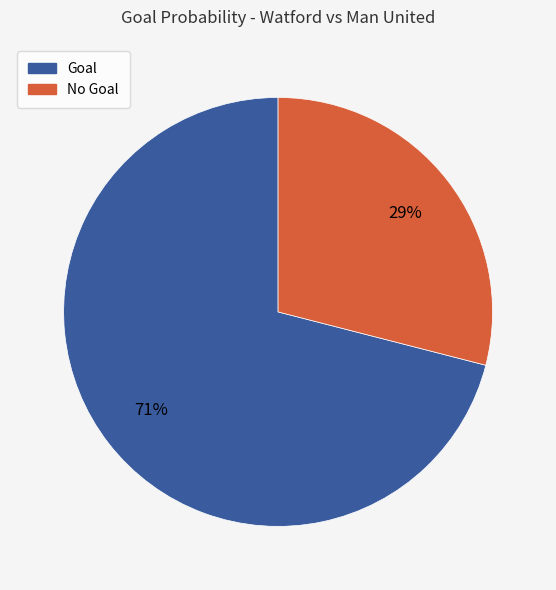

To the nearest percent, what is the average slice percentage?

50%